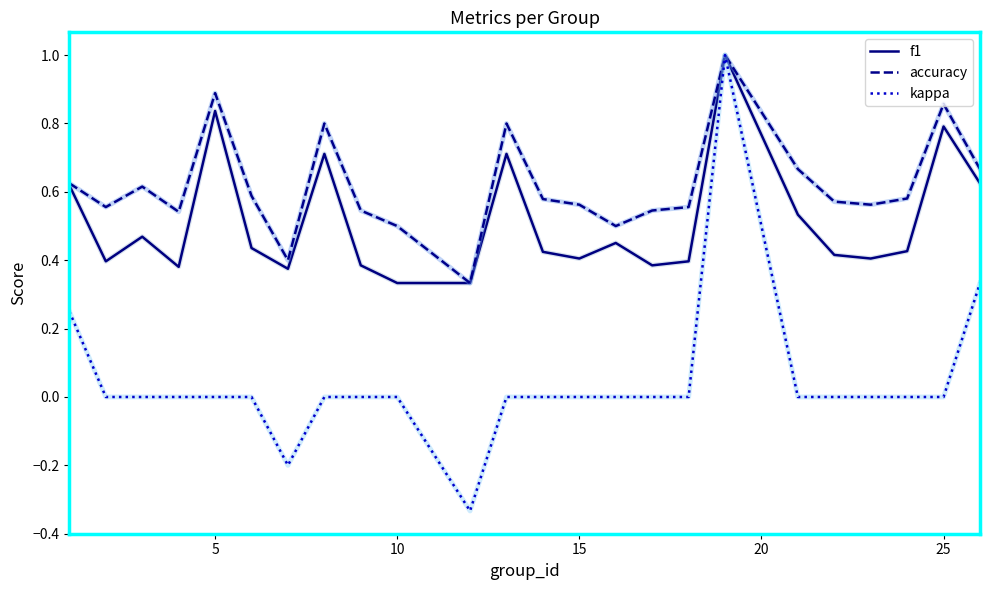

How many lines are shown in the chart?

3